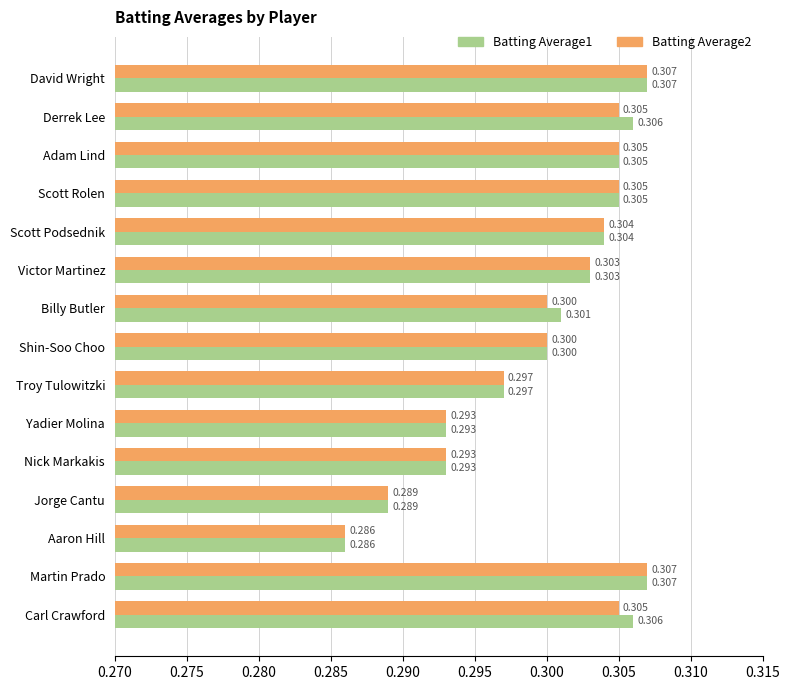

Which category has the lowest value in the Batting Average1 series?

Aaron Hill